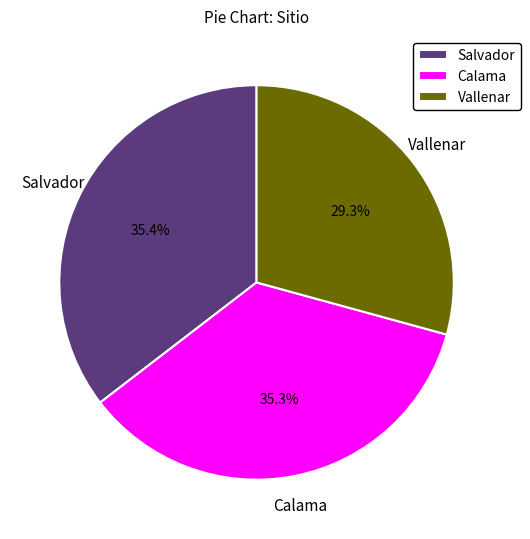

What portion of the pie excludes Salvador?

64.6%